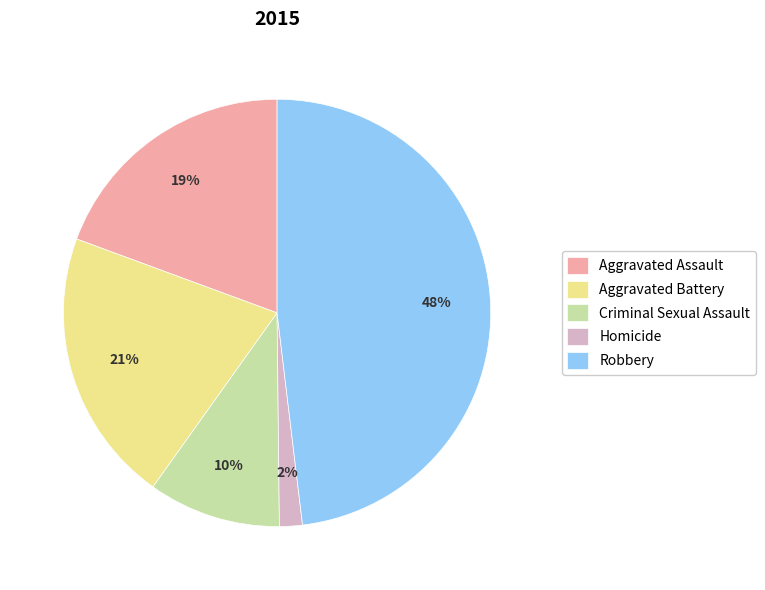

To the nearest percent, what is the difference between the largest and smallest slice percentages?

46%